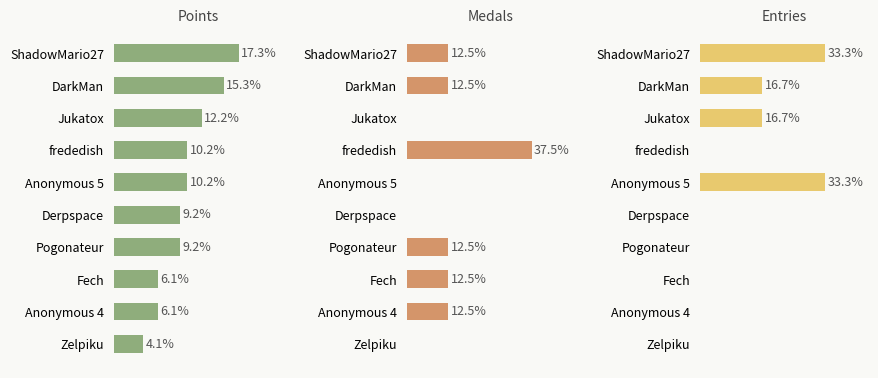

How many bars are there in each group?

3